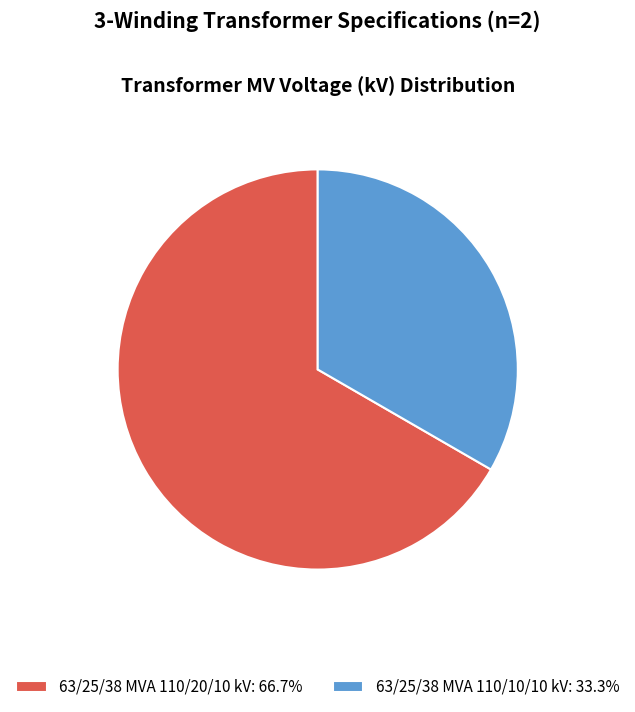

Is the sum of 63/25/38 MVA 110/10/10 kV: 33.3% and 63/25/38 MVA 110/20/10 kV: 66.7% greater than half?

Yes